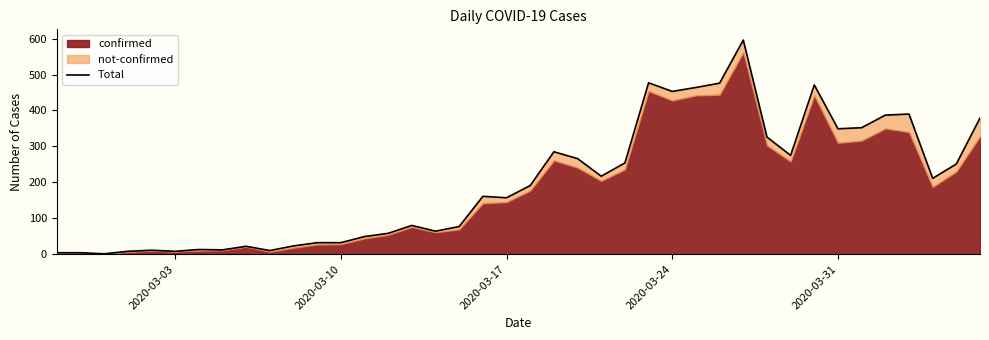

Reading left to right, extract all data points from this chart.

4	4	1	8	11	8	13	12	22	10	23	32	32	49	58	80	64	77	161	157	191	285	266	217	254	477	453	464	476	596	326	275	471	349	352	387	390	211	251	379